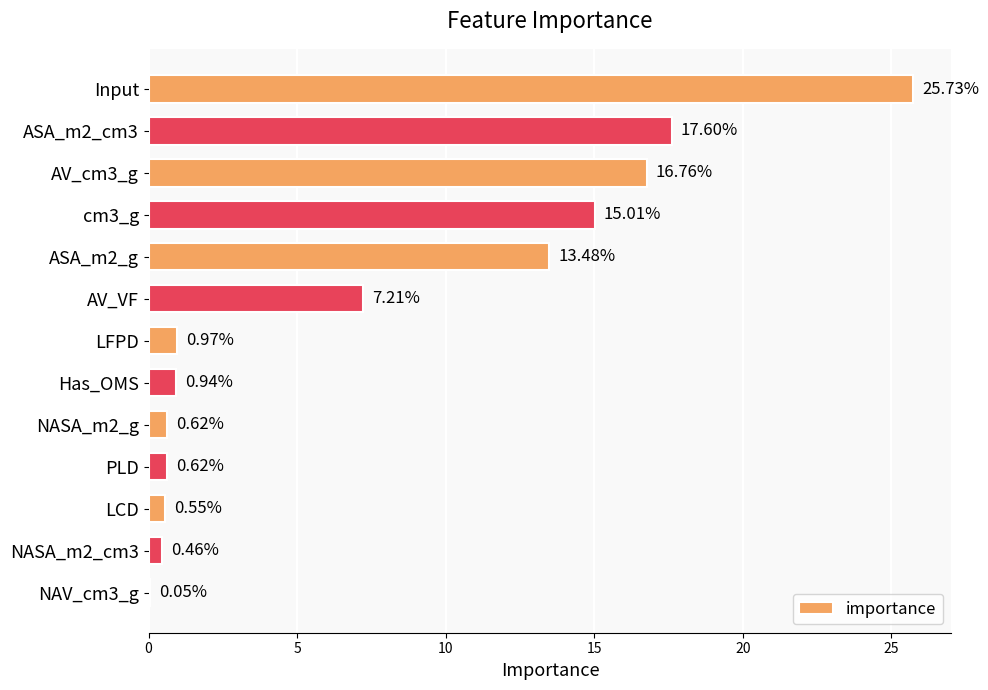

Are the bars horizontal?

Yes